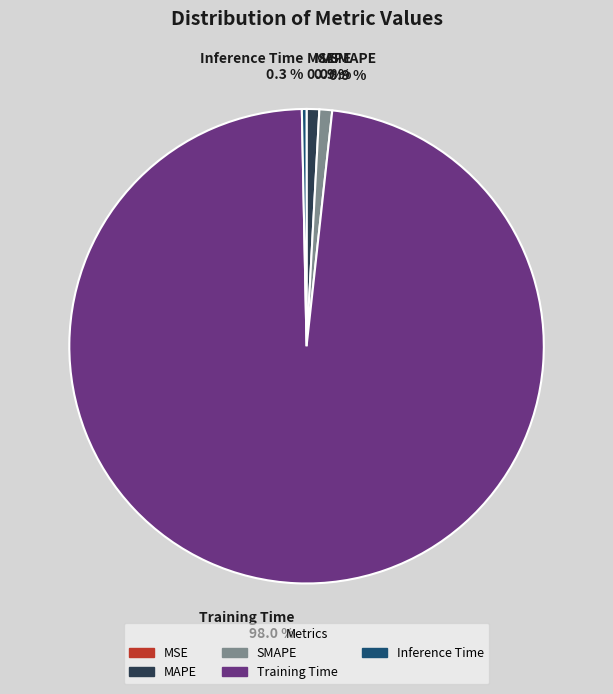

True or false: SMAPE accounts for 9% of the total.

False